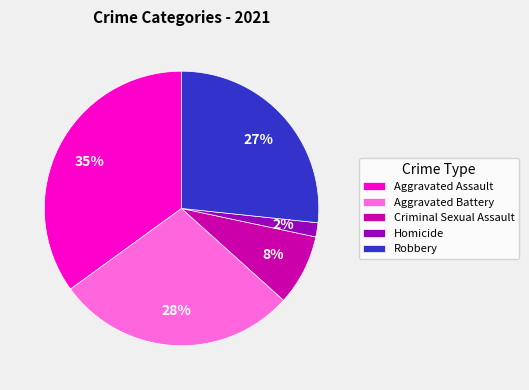

To the nearest percent, what is the difference between the Aggravated Battery and Aggravated Assault slice percentages?

7%